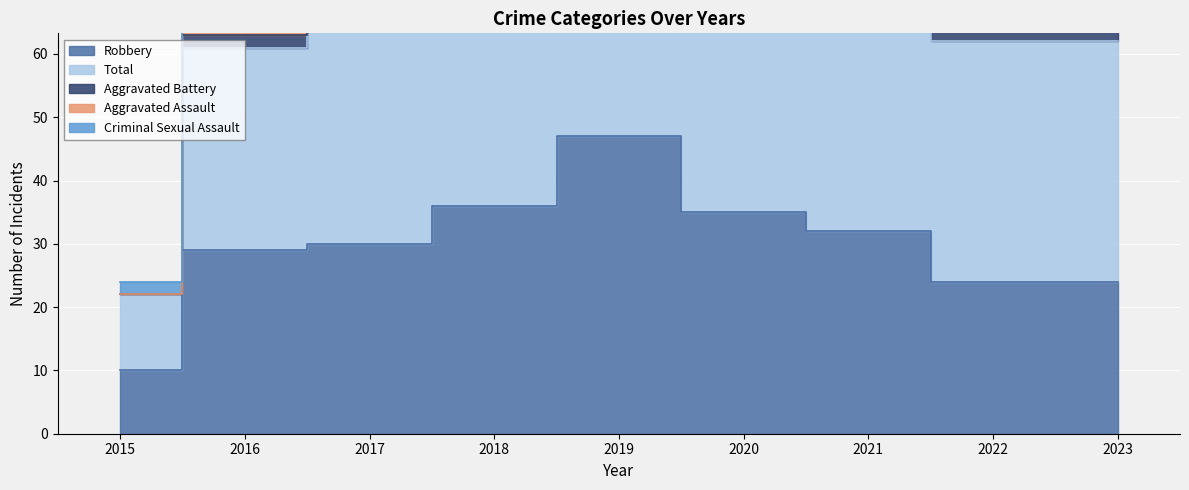

Is it true that Aggravated Battery equals 2 at 2018?

True